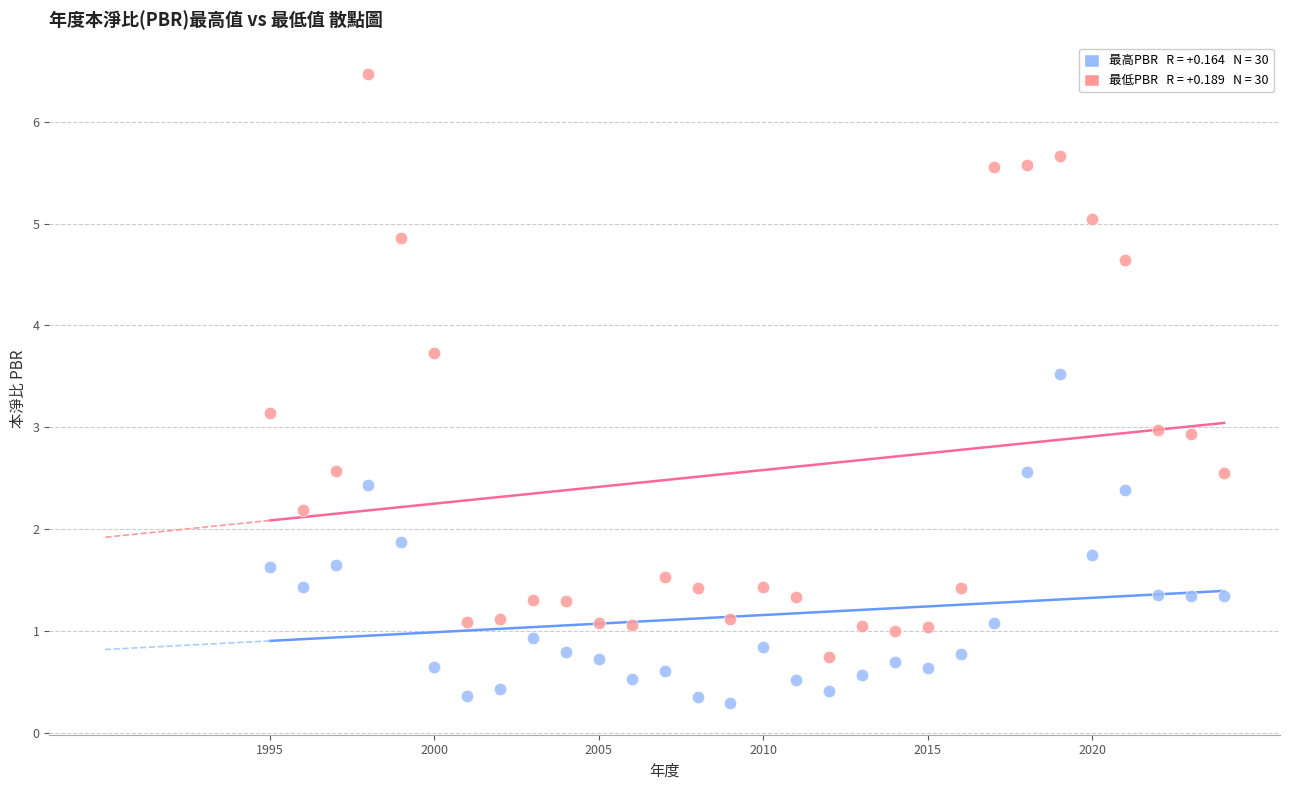

Across all data points, what is the range of X values (max minus min)?

29.0